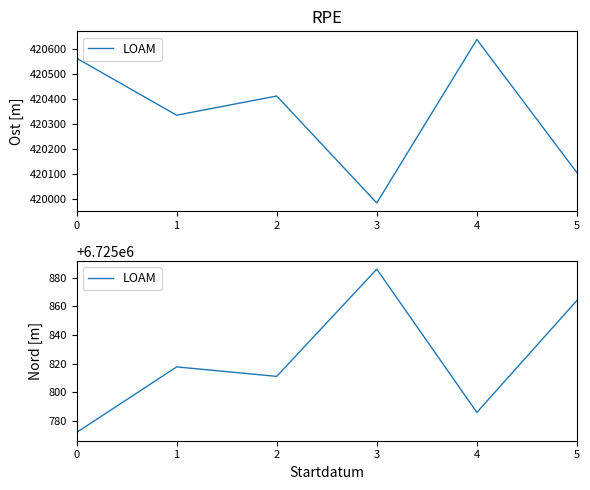

What is the sum of the values at 4 and 5?

13451650.1